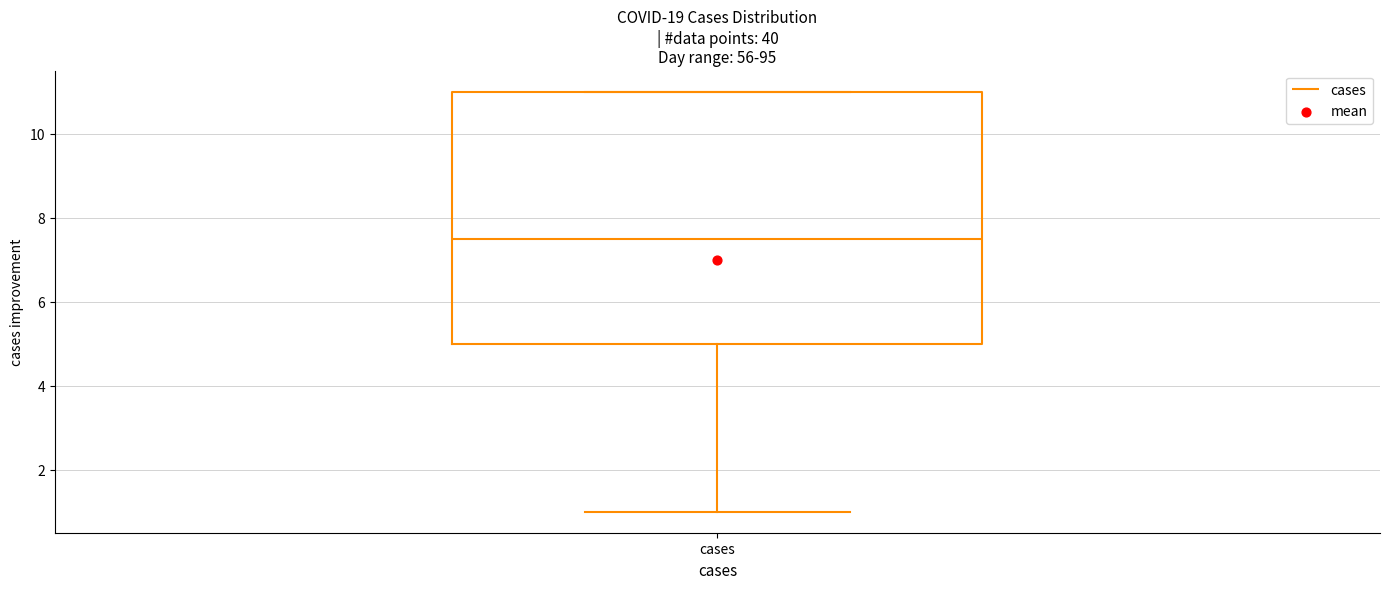

Where is the lower edge of the box for cases on the y-axis? The values are not printed on the chart, so give them approximately, as read against the axis.

5.0